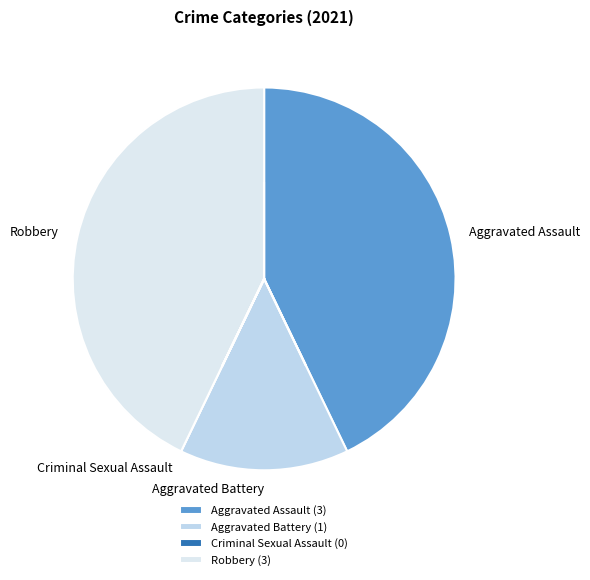

Is it true that Robbery is 32% of the pie?

False